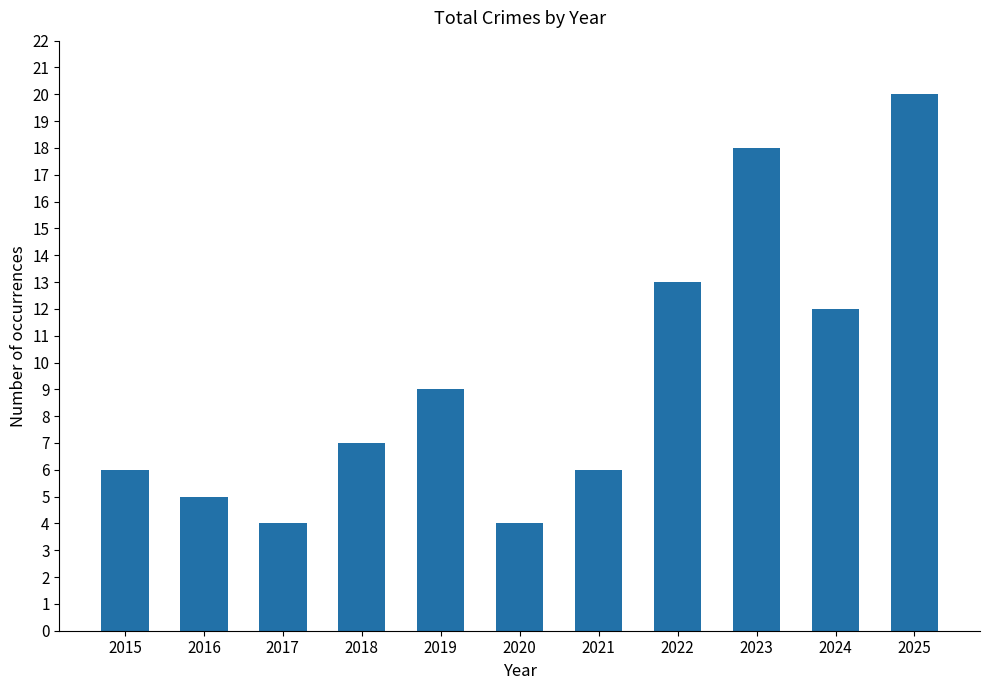

What is the difference between the second highest and second lowest values?

14